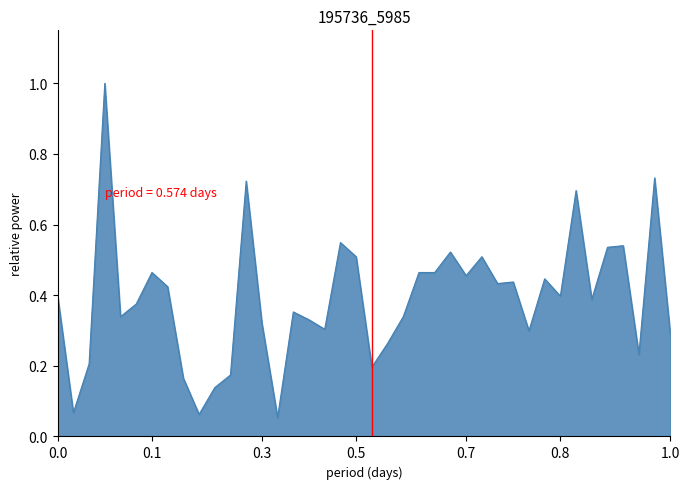

What is the maximum value shown in the chart?

1.0